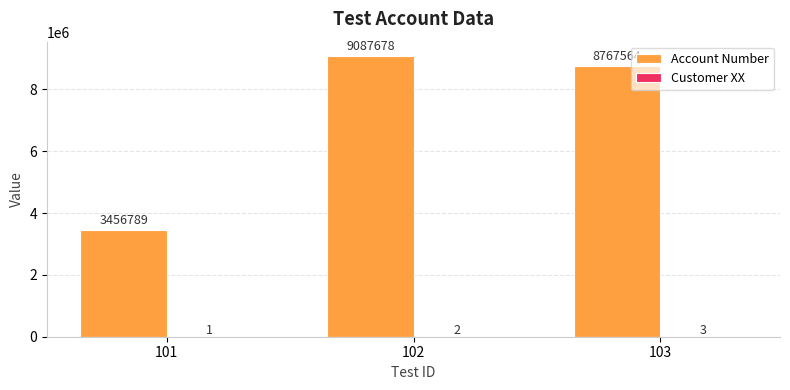

What is the sum of the Account Number values at 103 and 101?

12224353